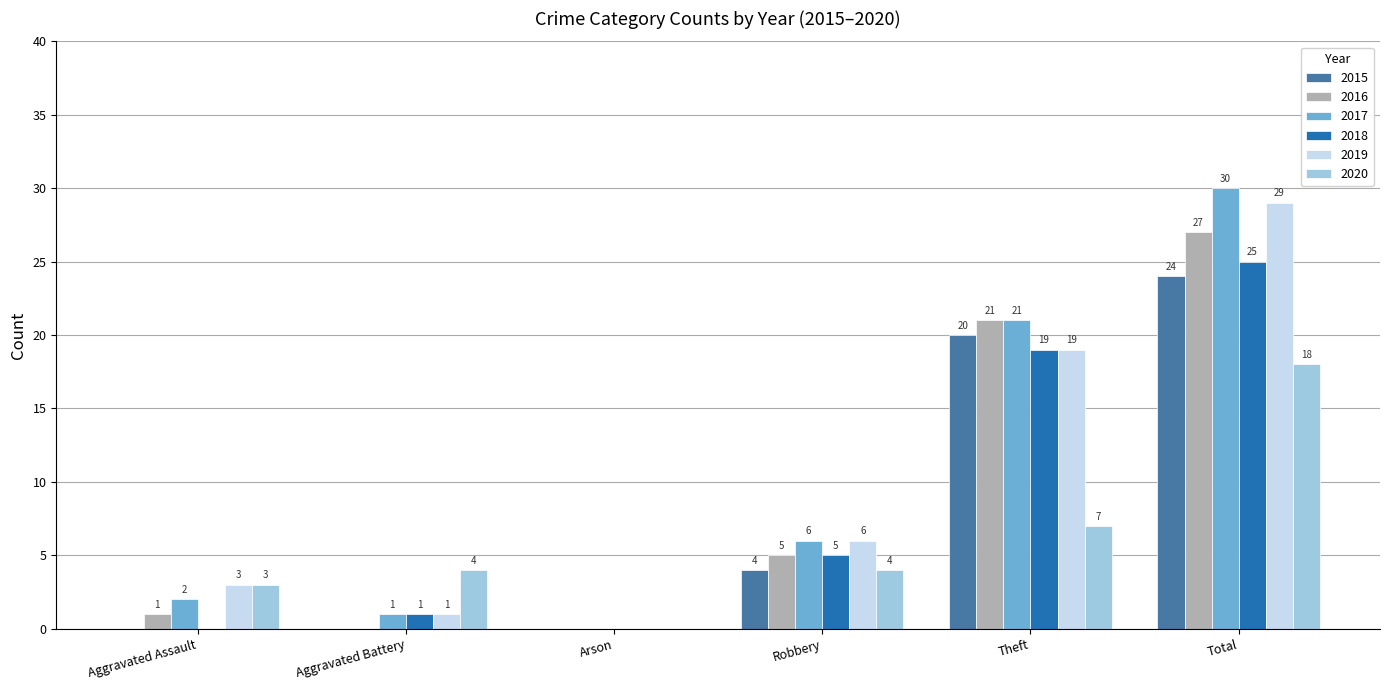

Are the bars grouped side by side (vs. stacked)?

Yes